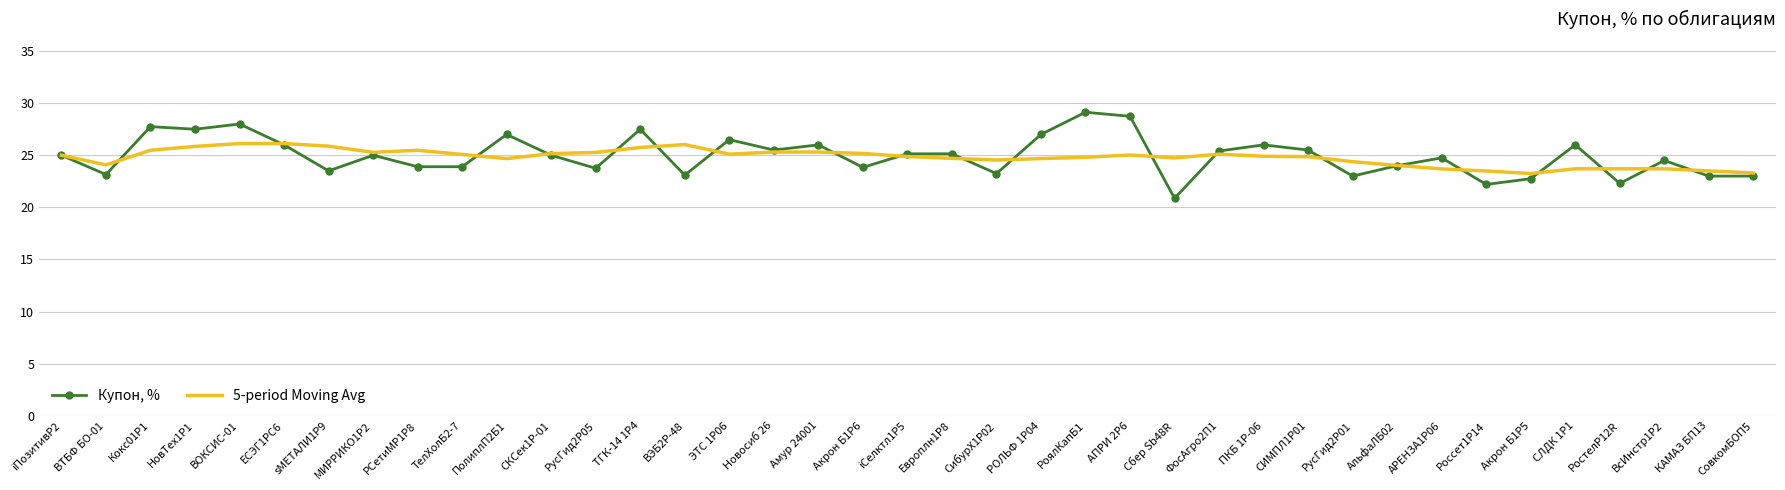

What is the sum of the Купон, % values at ПКБ 1Р-06 and РоялКапБ1?

55.1